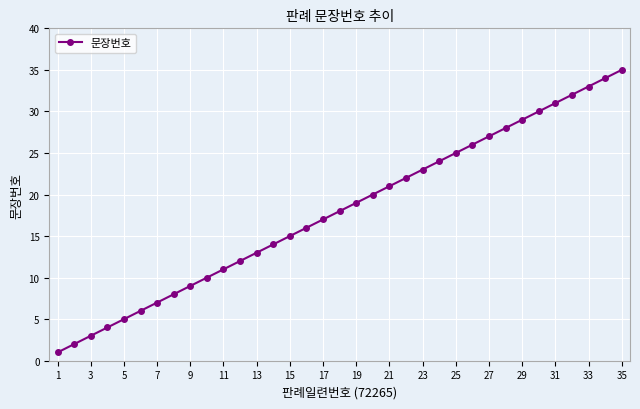

What is the difference between the maximum and minimum values?

34